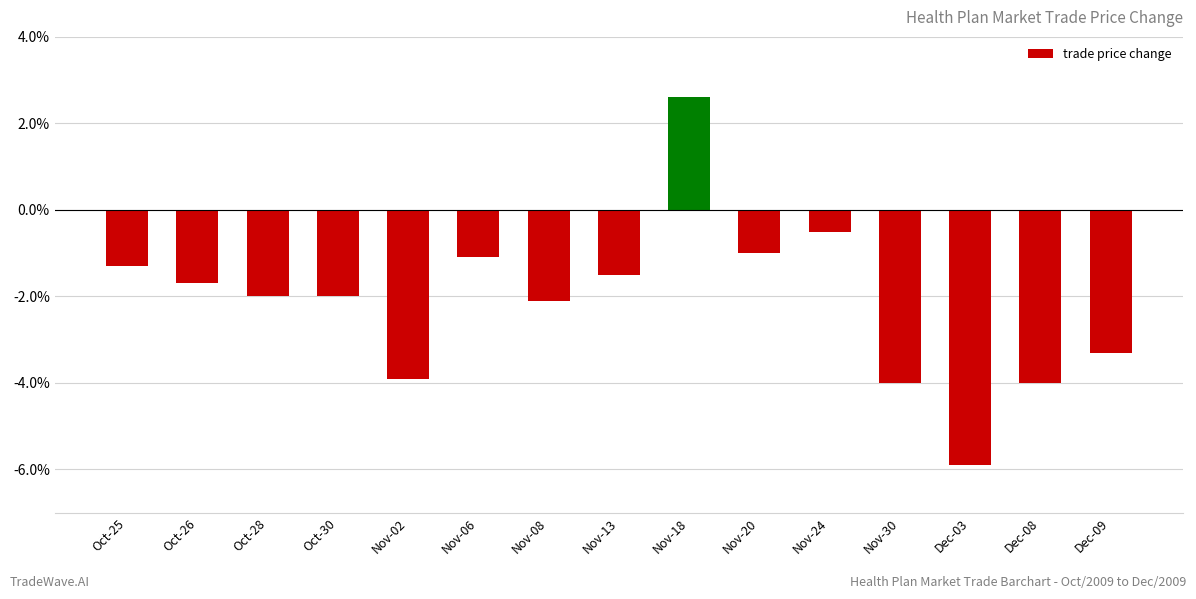

The value at Dec-03 is -2.5. True or false?

False